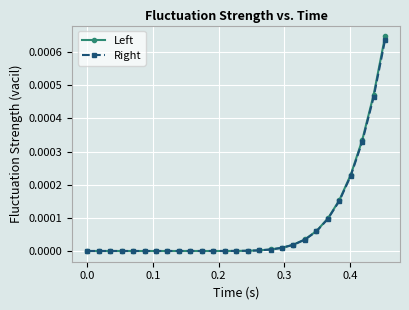

Which series has the widest spread of values?

Left